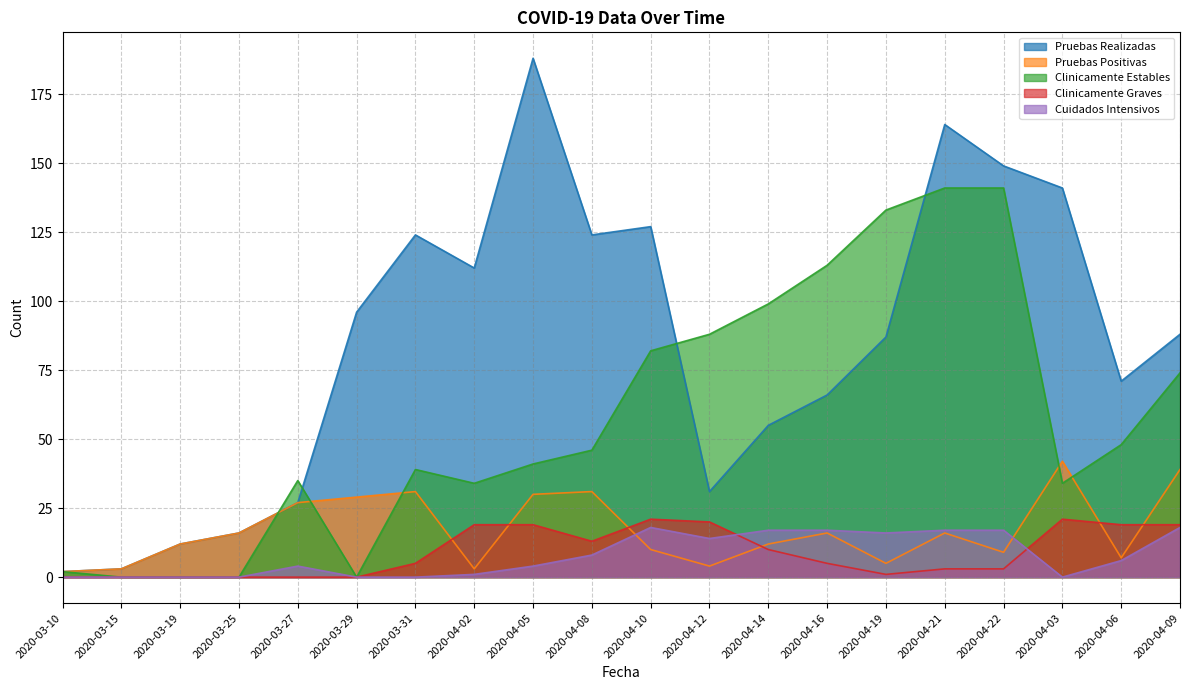

What is the average value of the Clinicamente Estables series?

58